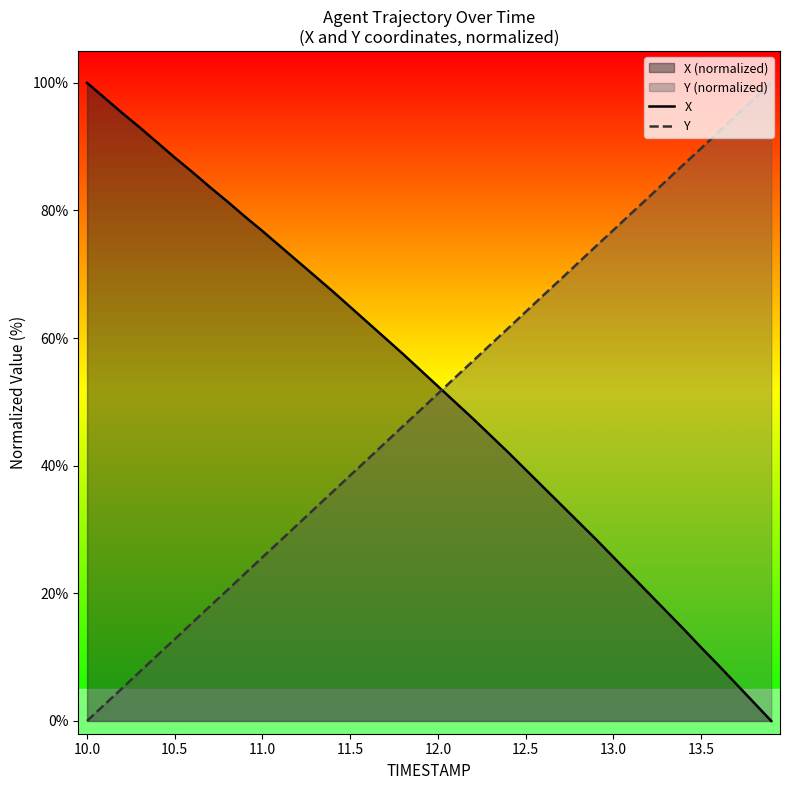

True or false: Y and X cross at least once.

True